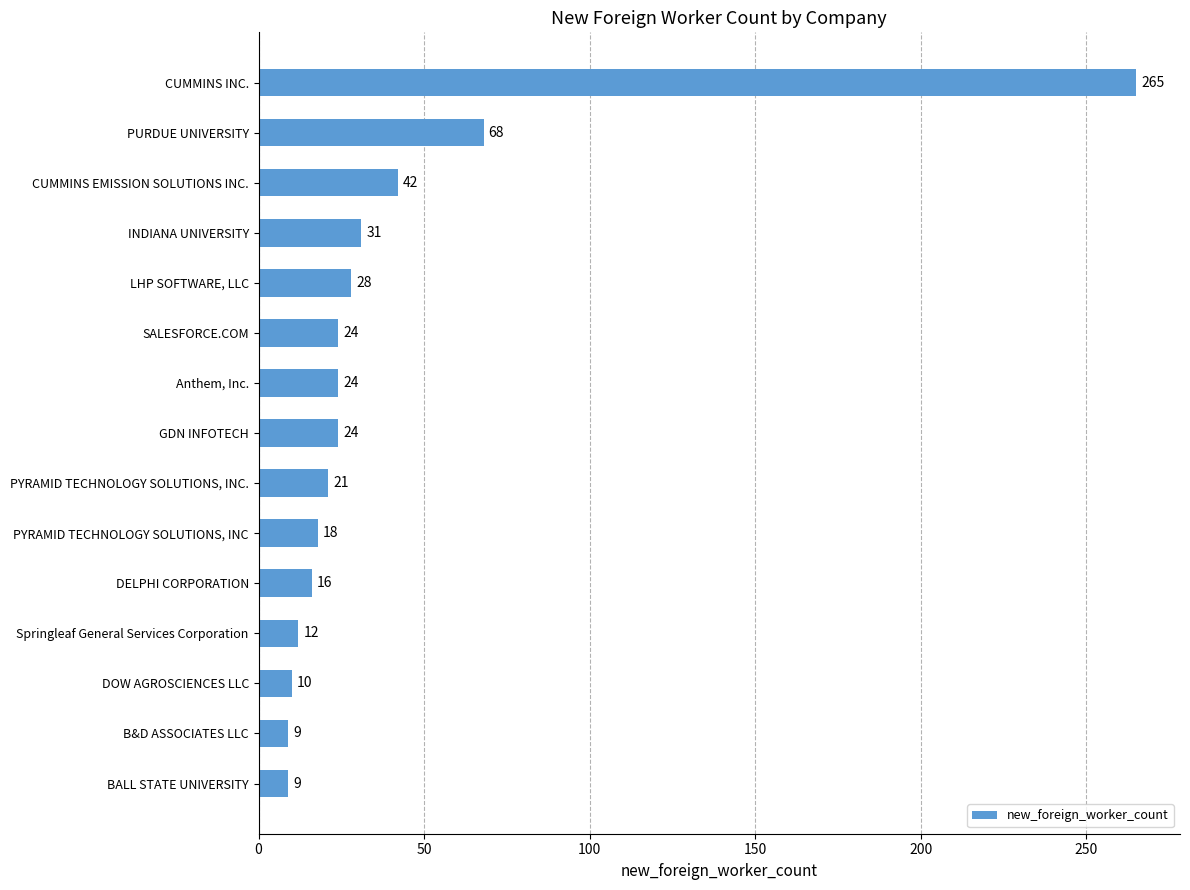

At which category does the chart reach its peak across all series?

CUMMINS INC.